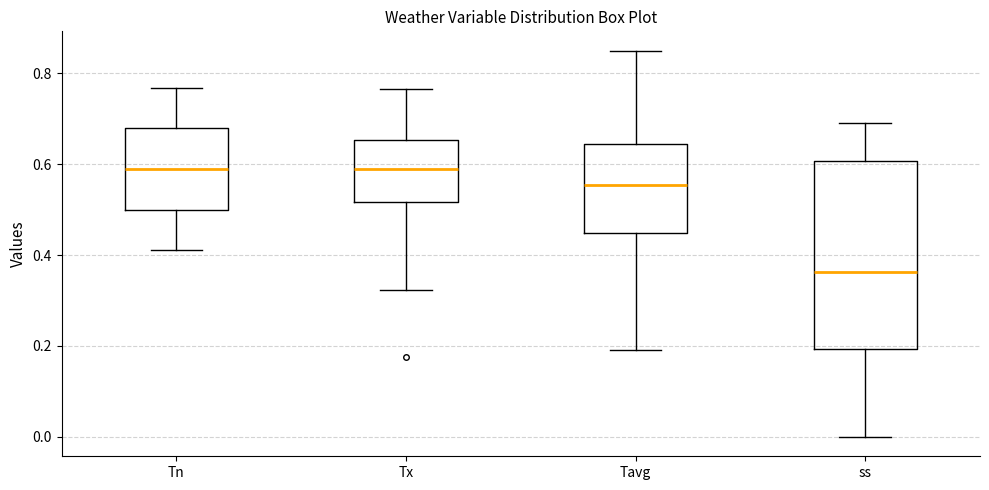

Which box is the tallest, from its lower edge to its upper edge?

ss